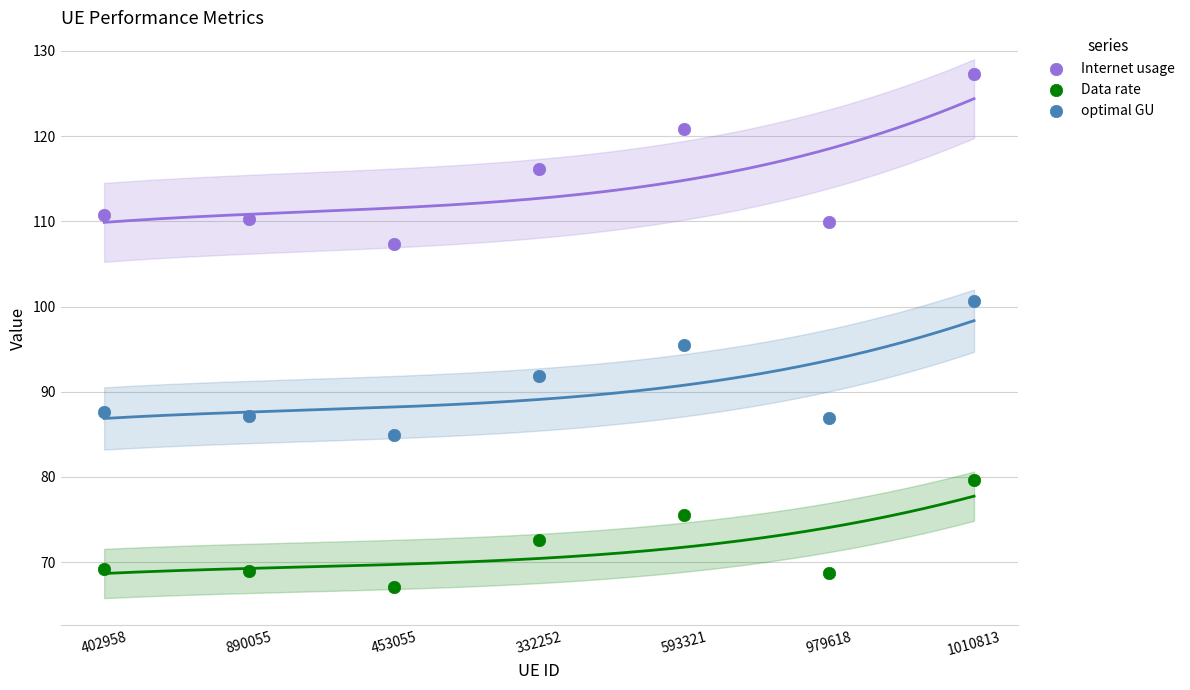

Which series reaches the maximum Y coordinate?

Internet usage